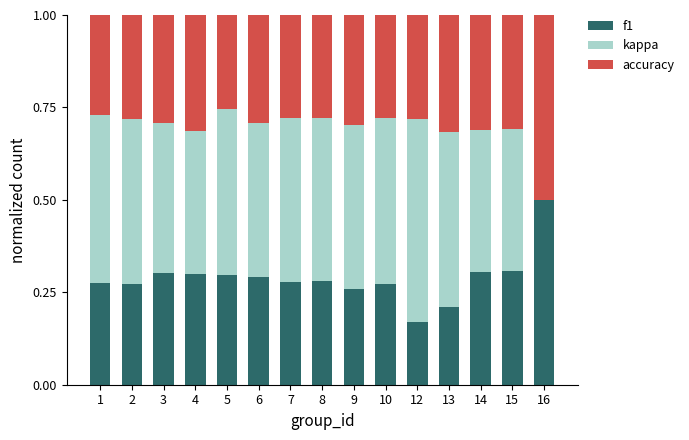

What is the total value across all series at 2?

1.0